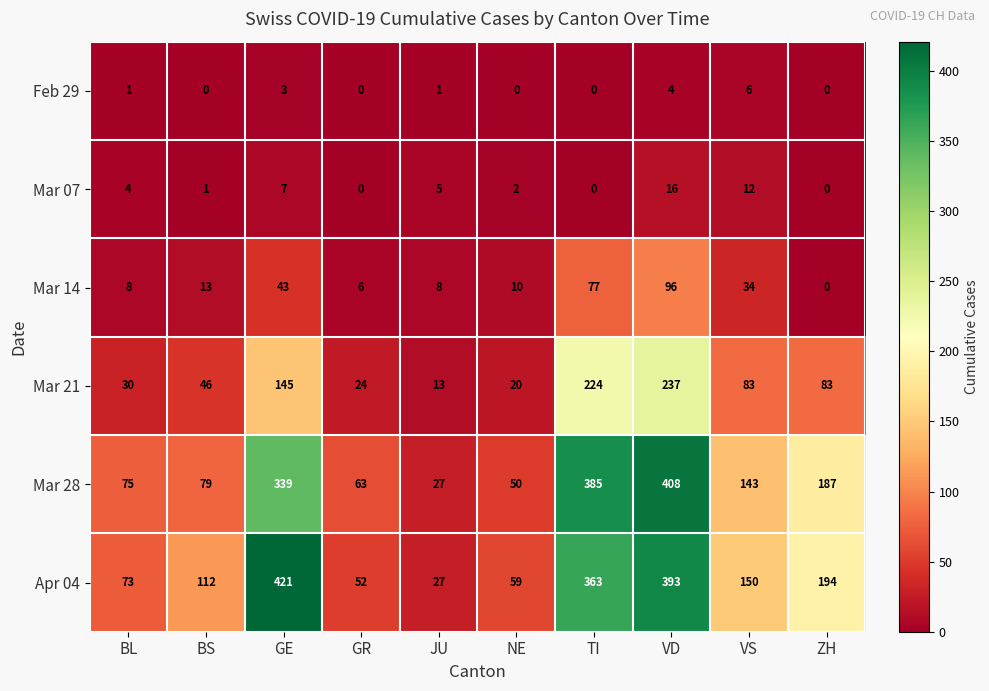

The Mar 21 series shows 70 at BS. True or false?

False